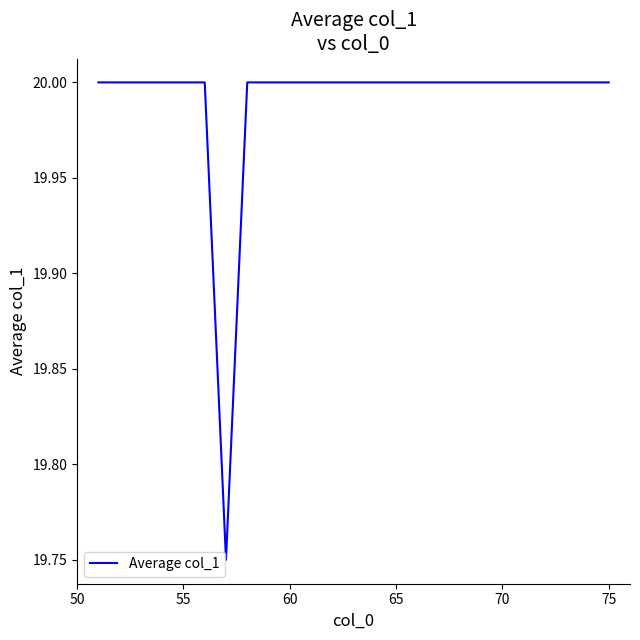

What is the minimum value shown in the chart?

19.8